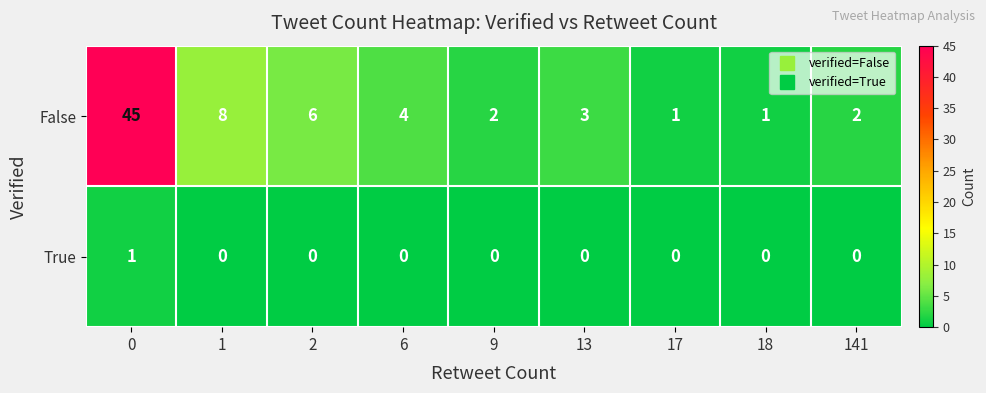

Is it true that True equals 1 at 17?

False